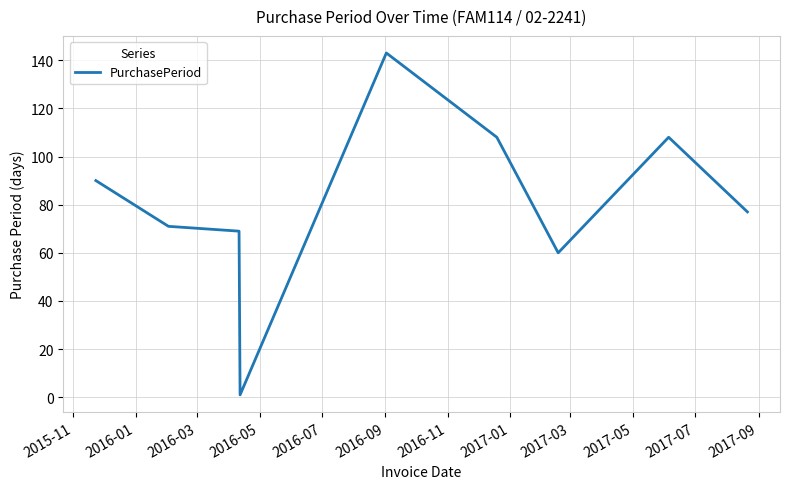

What is the greatest value displayed?

143